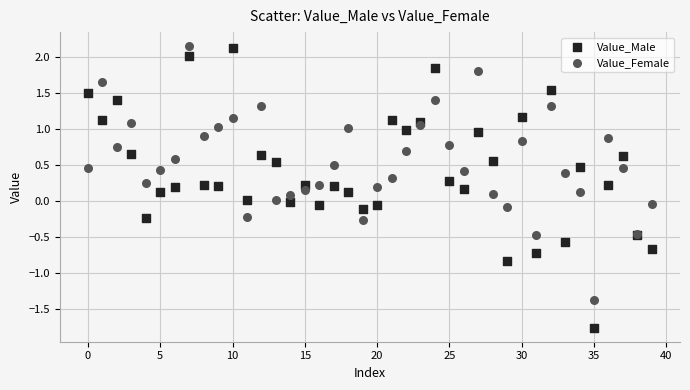

What are all the series names shown in the legend?

Value_Male, Value_Female